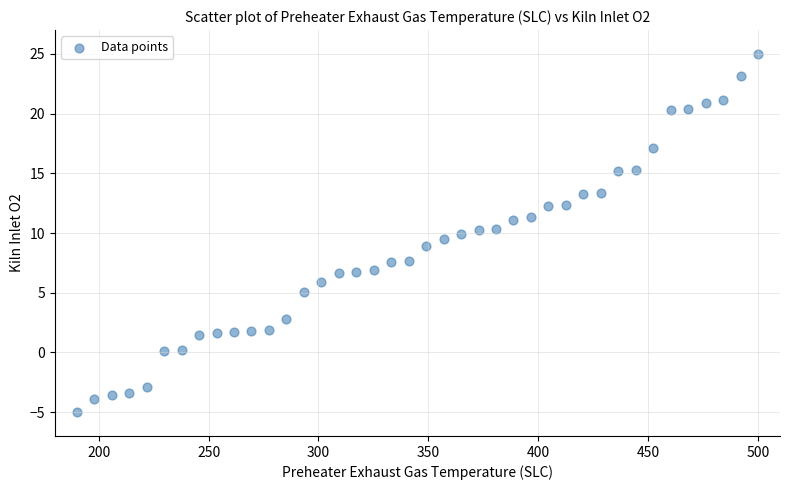

What is the range of X values (max minus min)?

310.0